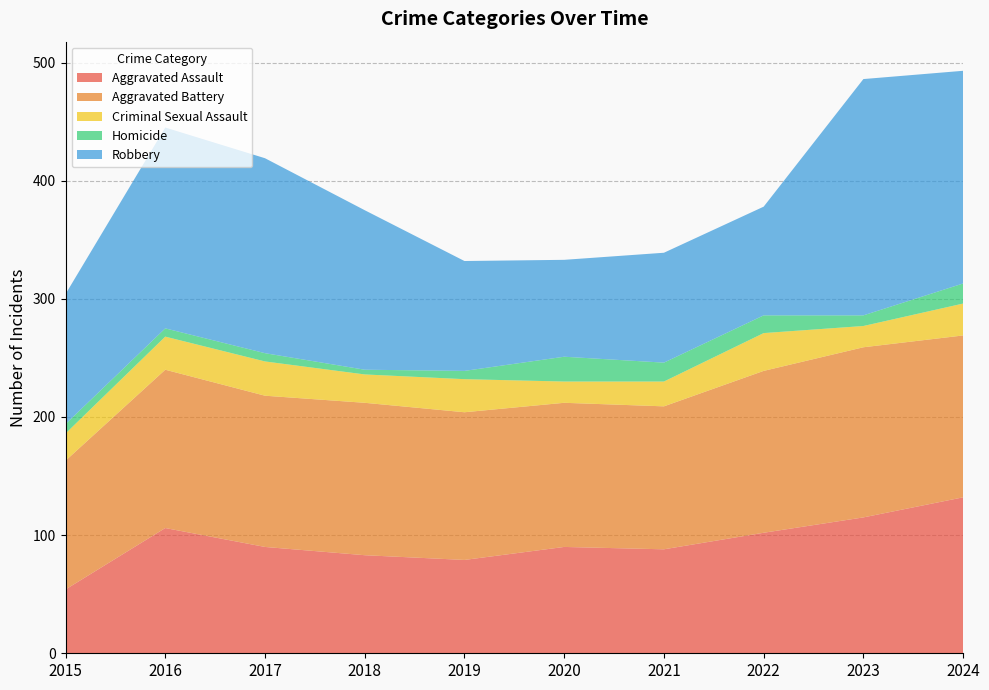

Reading left to right, list all the values displayed in this chart.

Aggravated Assault: 2015=54	2016=106	2017=90	2018=83	2019=79	2020=90	2021=88	2022=102	2023=115	2024=132
Aggravated Battery: 2015=109	2016=134	2017=128	2018=129	2019=125	2020=122	2021=121	2022=137	2023=144	2024=137
Criminal Sexual Assault: 2015=23	2016=28	2017=29	2018=24	2019=28	2020=18	2021=21	2022=32	2023=18	2024=27
Homicide: 2015=8	2016=7	2017=7	2018=4	2019=7	2020=21	2021=16	2022=15	2023=9	2024=17
Robbery: 2015=110	2016=170	2017=165	2018=135	2019=93	2020=82	2021=93	2022=92	2023=200	2024=180